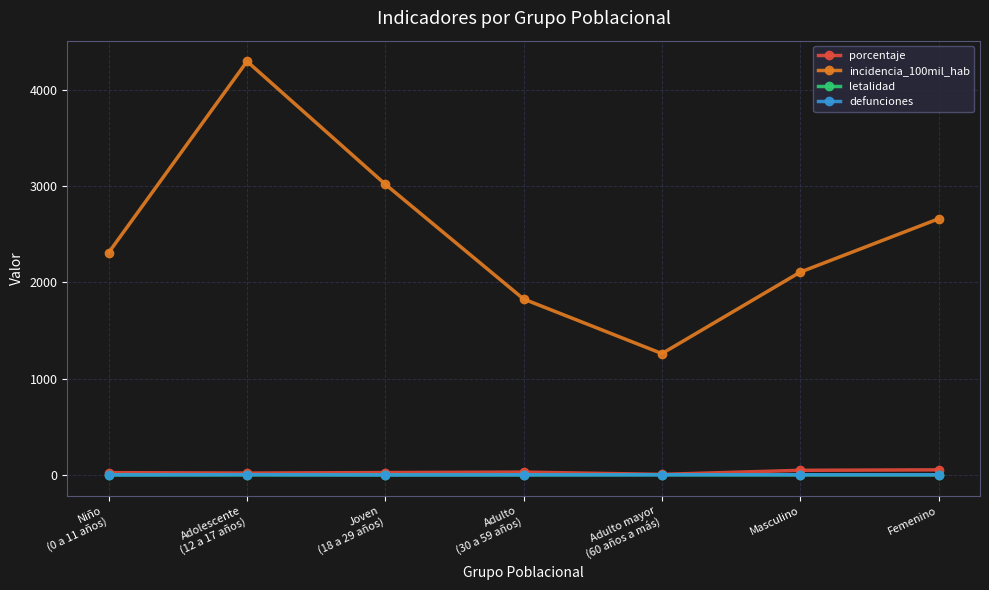

The value of porcentaje at Adulto
(30 a 59 años) is 28.6. True or false?

True